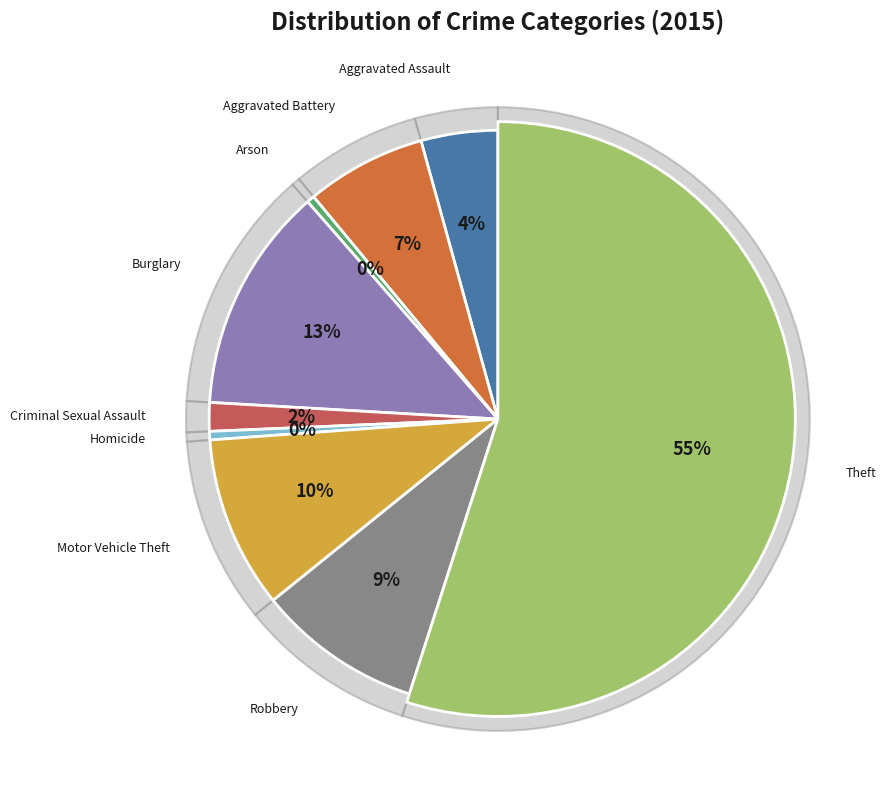

What percentage do Motor Vehicle Theft and Robbery together represent?

18.9%